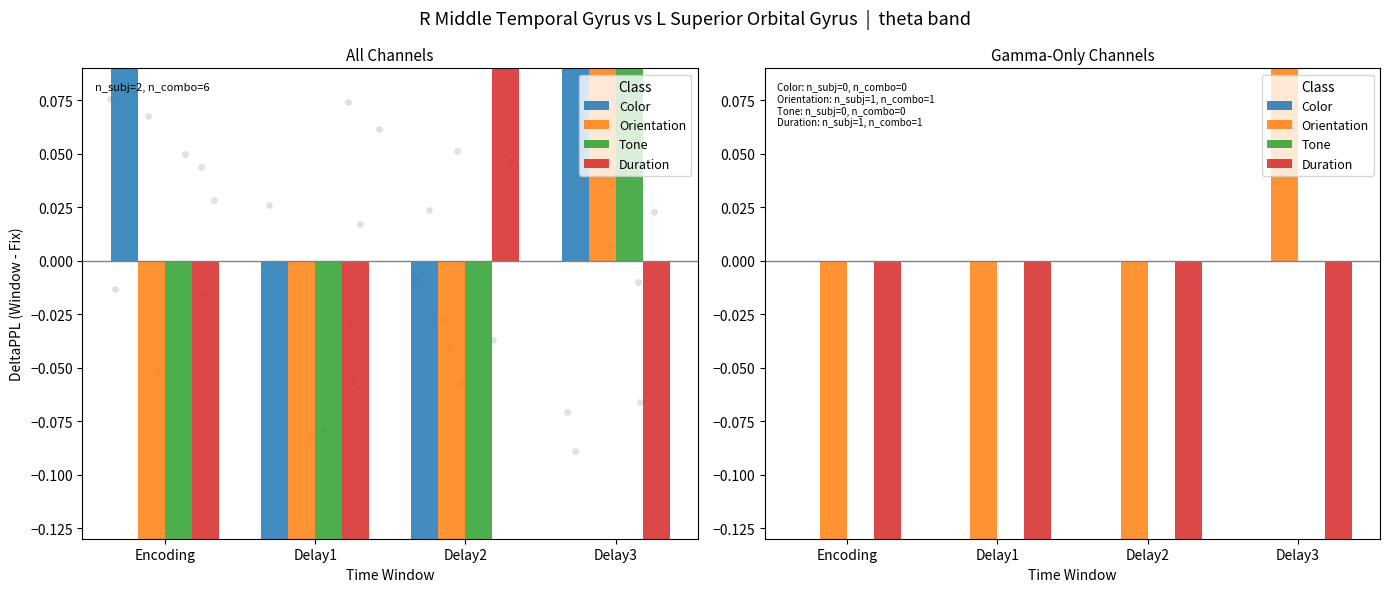

Which series contains the lowest Y value?

Duration